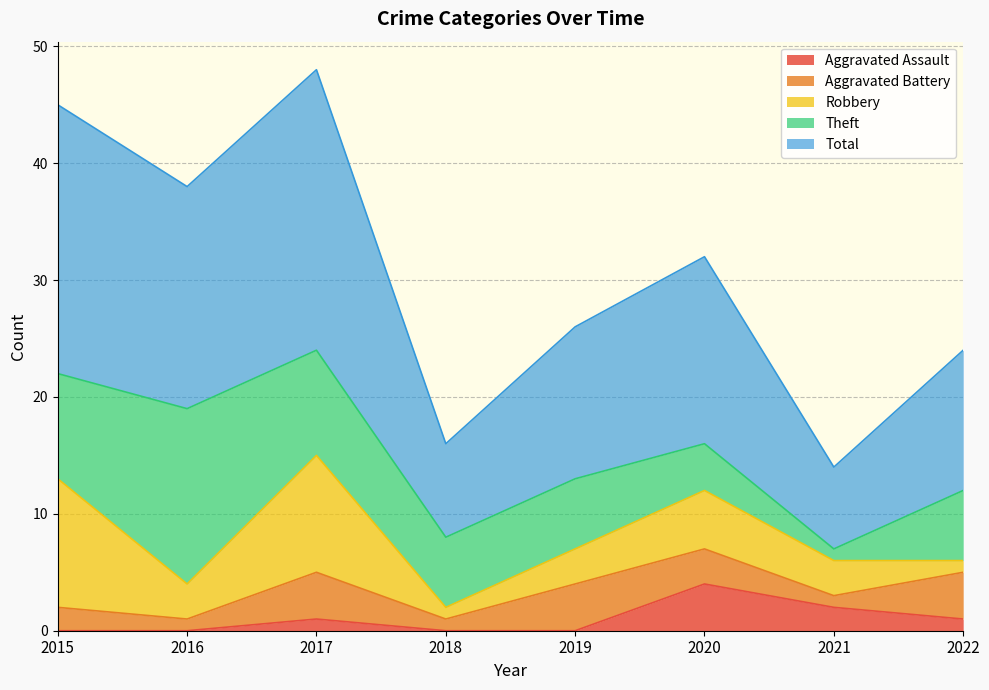

Does the chart display data point markers on the line(s)?

No